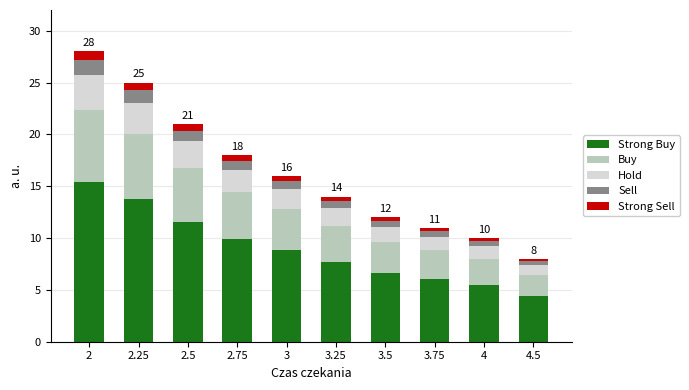

How many categories are shown in the chart?

10